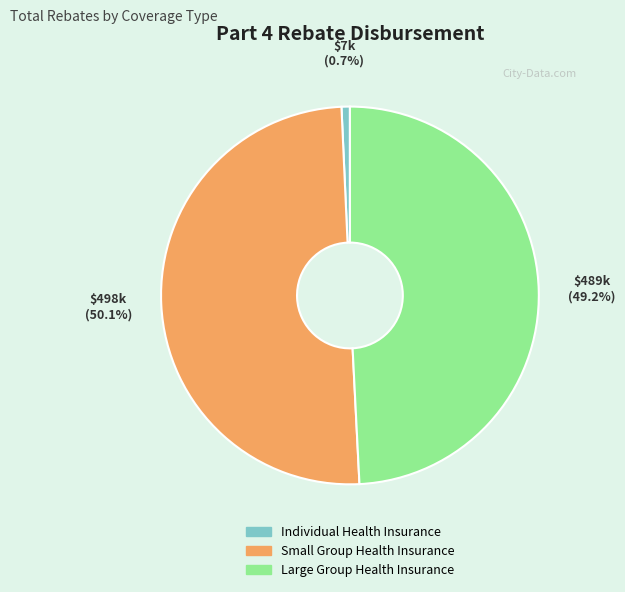

The Small Group Health Insurance slice represents 43% of the pie. True or false?

False